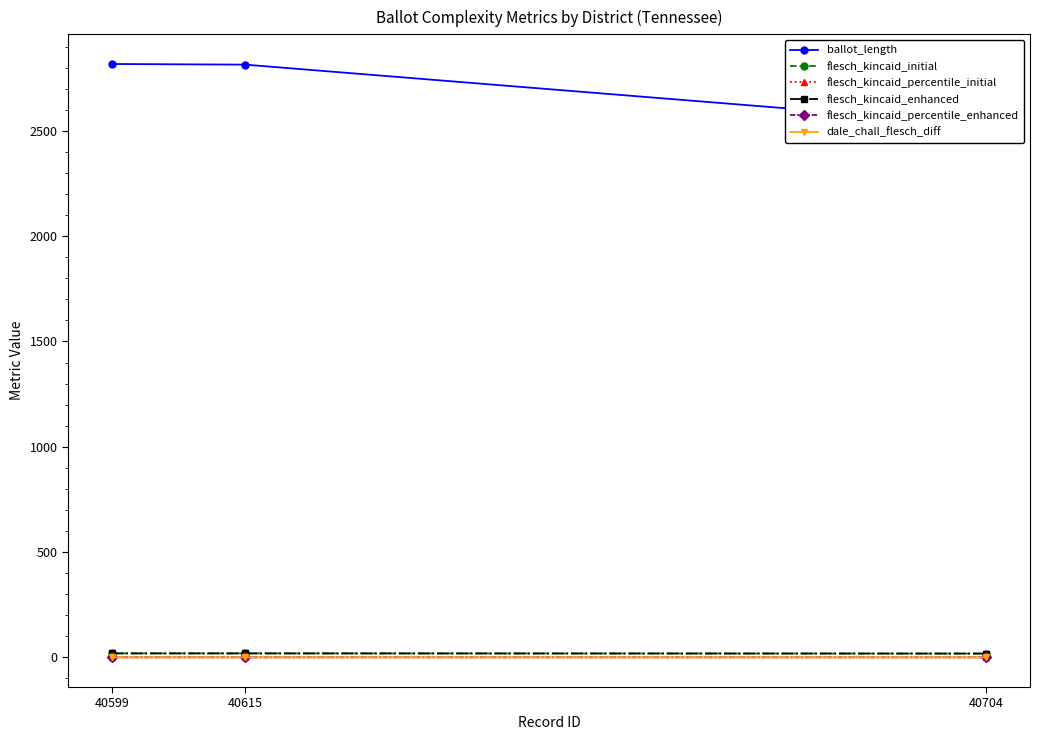

Between 40615 and 40704, which series saw the biggest shift?

ballot_length